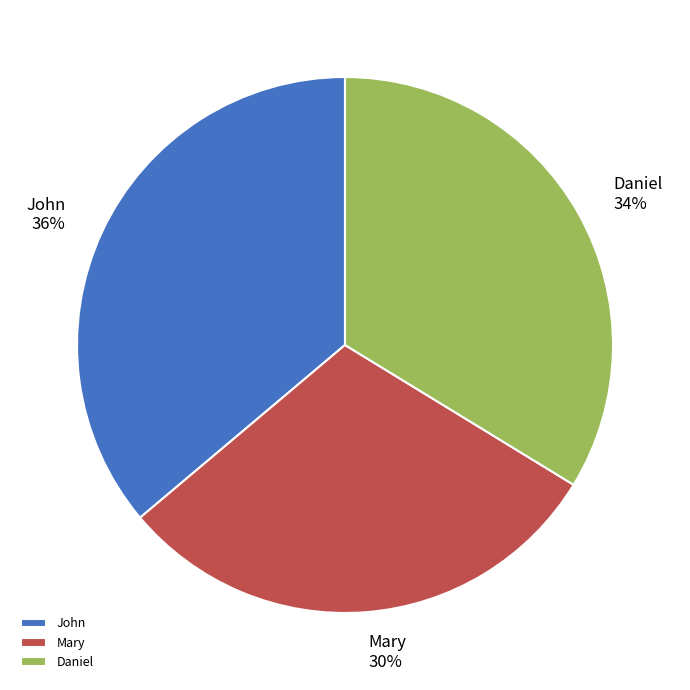

What is the ratio of the value at Mary to the value at John?

0.8